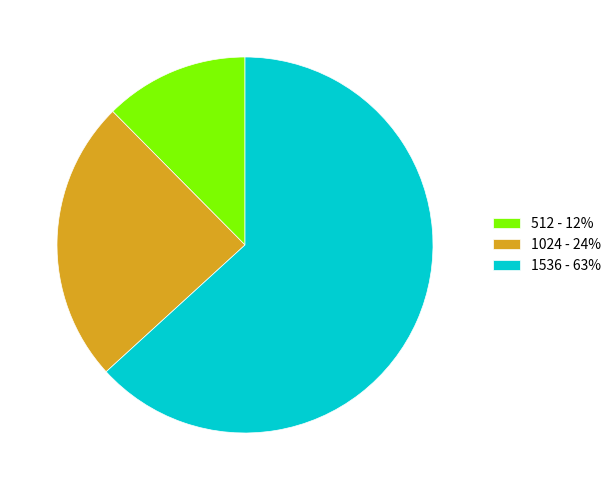

Does 1536 - 63% represent more than half of the total?

Yes